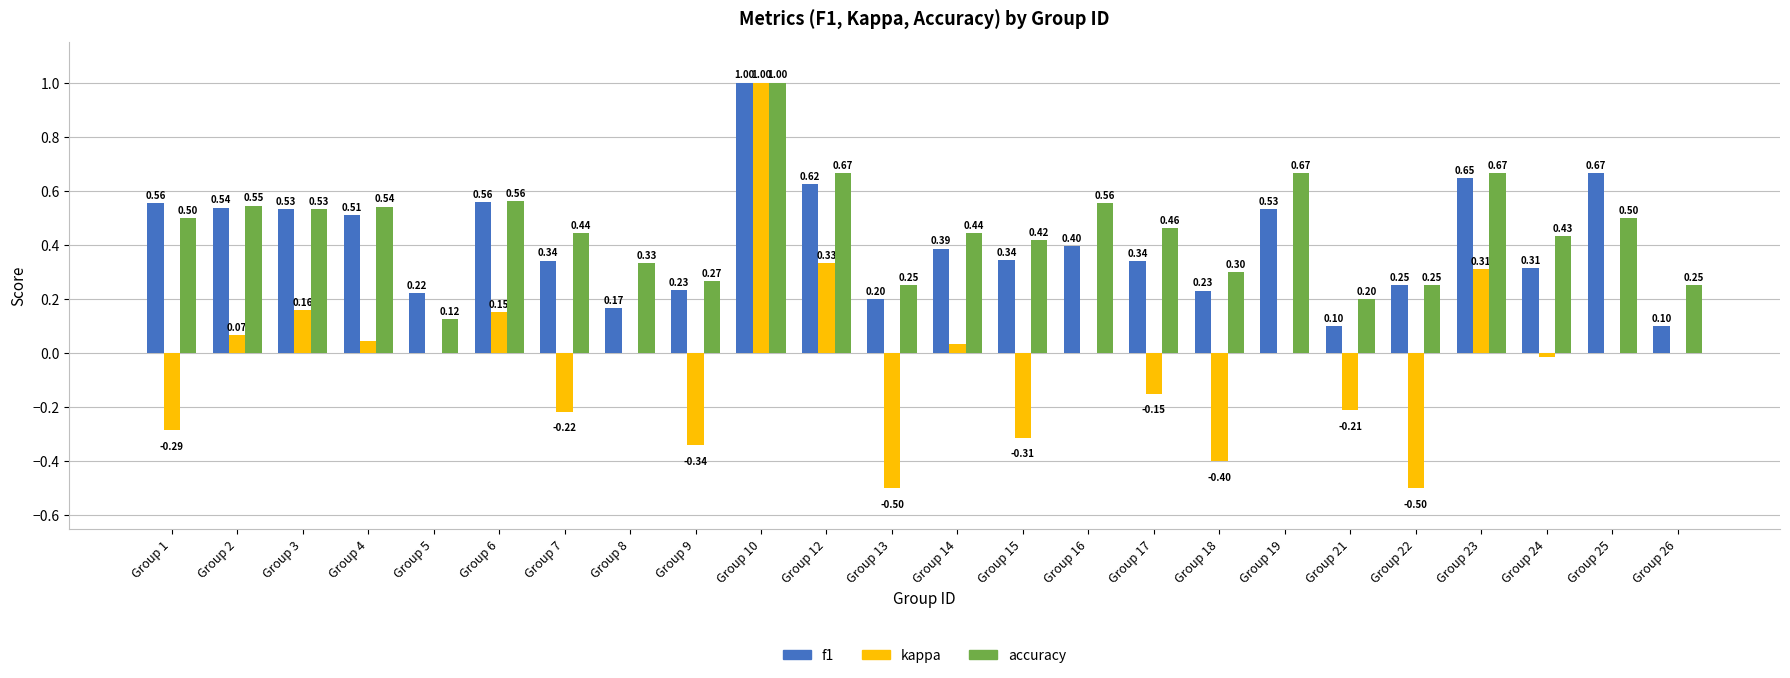

Is the value of accuracy at Group 1 greater than the value of f1 at Group 12?

No